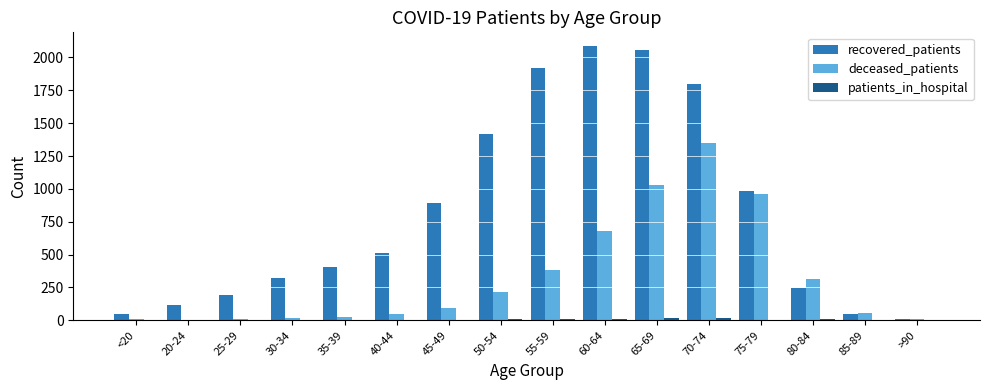

Which category has the highest value in the recovered_patients series?

60-64